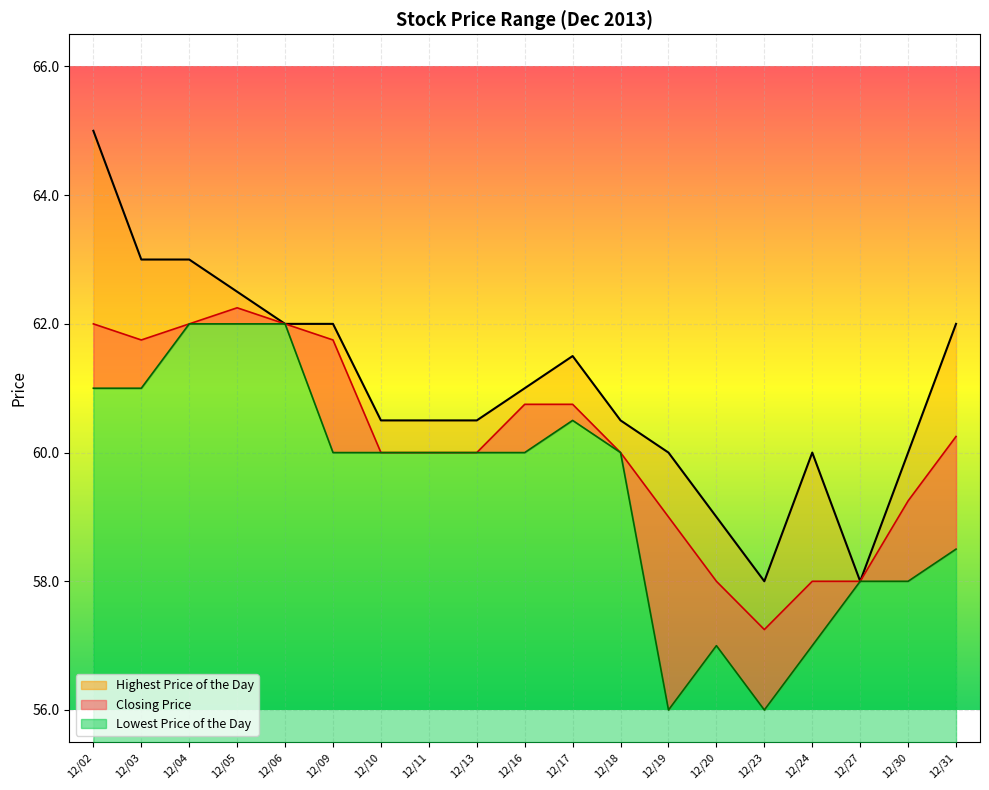

Read the Lowest Price of the Day value at 12/24.

57.0